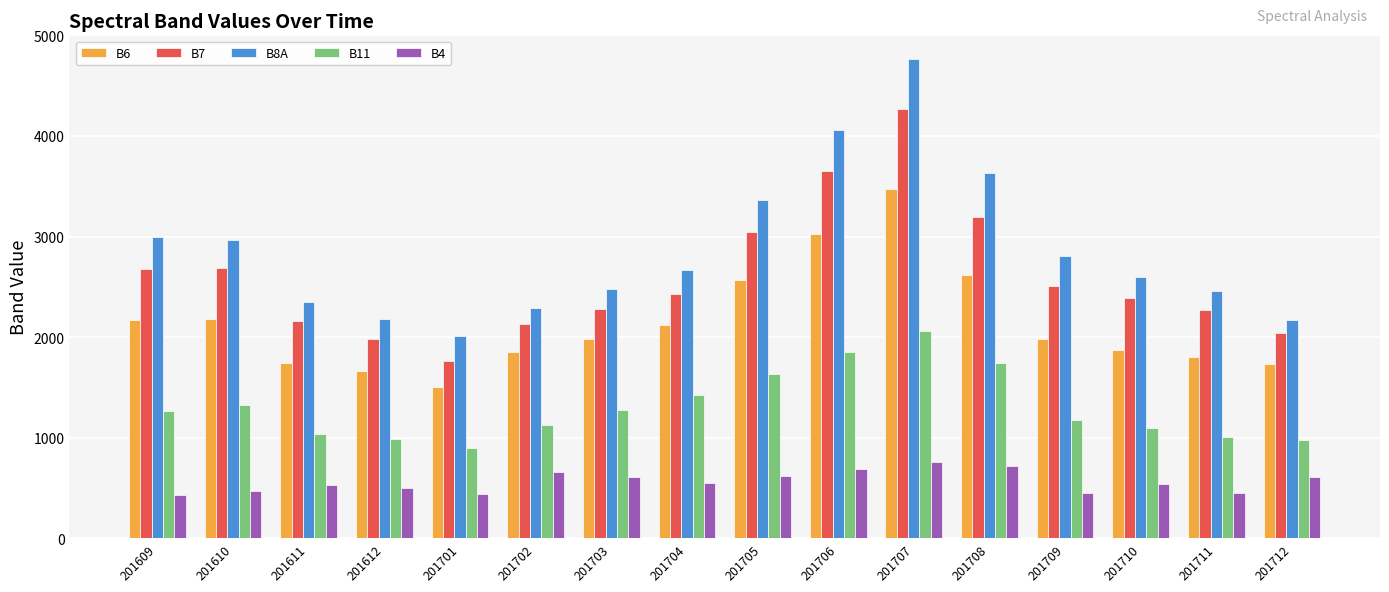

How many data points in B7 are less than 2429?

8